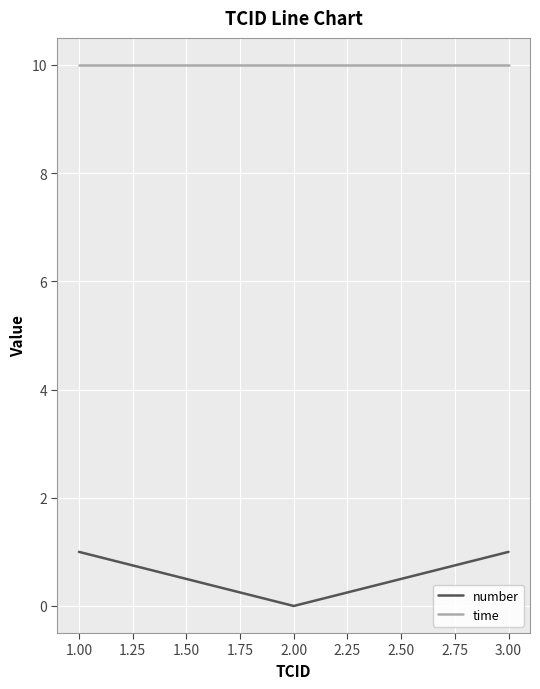

Which series has the widest spread of values?

number